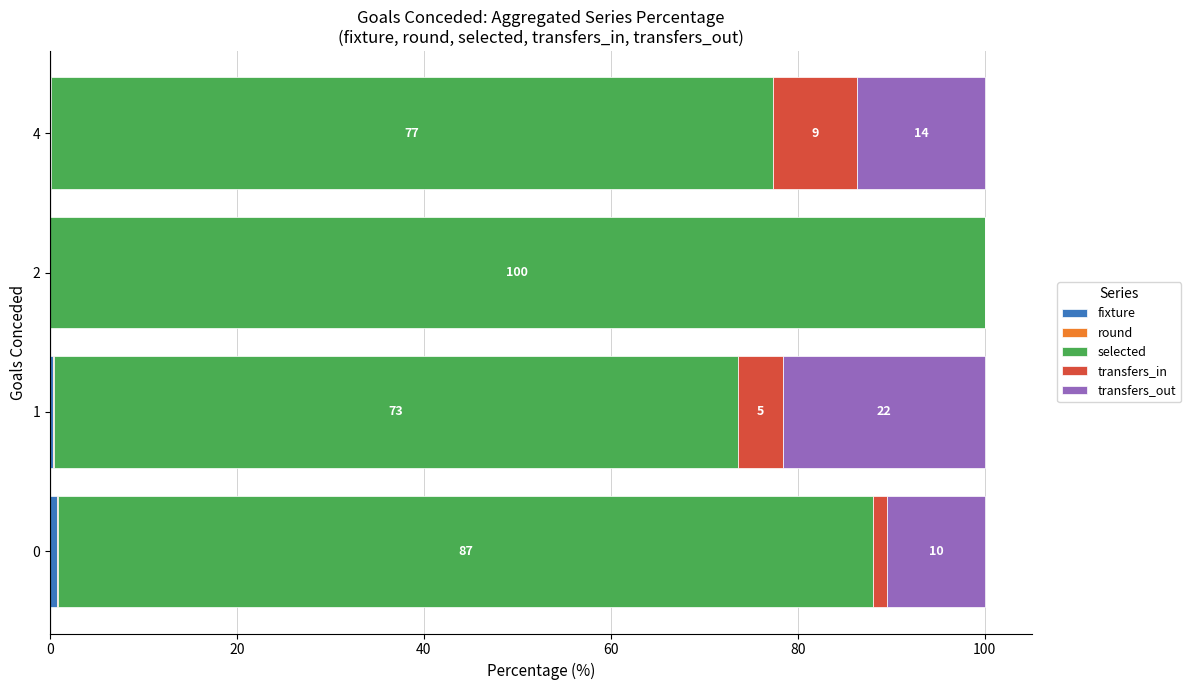

Which series has the largest total across all categories?

selected